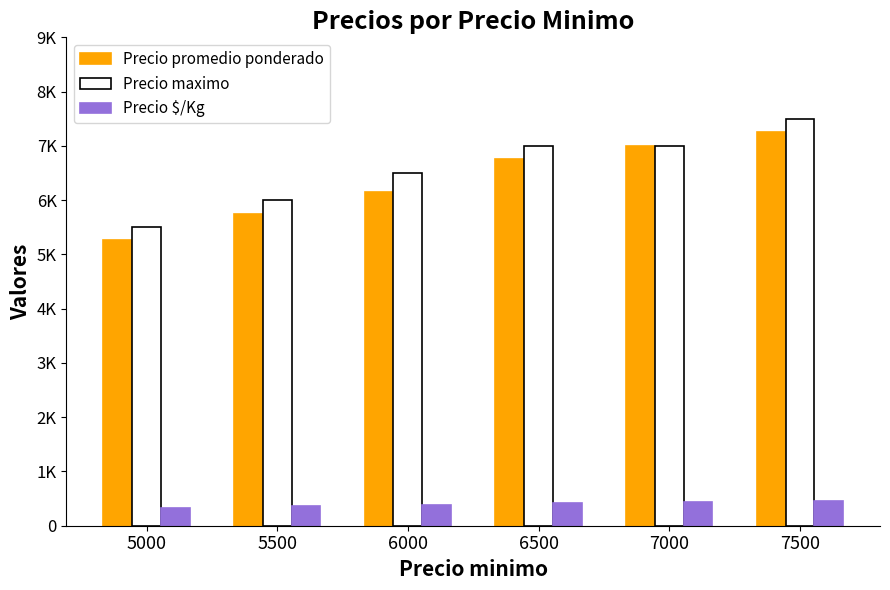

What are all the series names shown in the legend?

Precio promedio ponderado, Precio maximo, Precio $/Kg